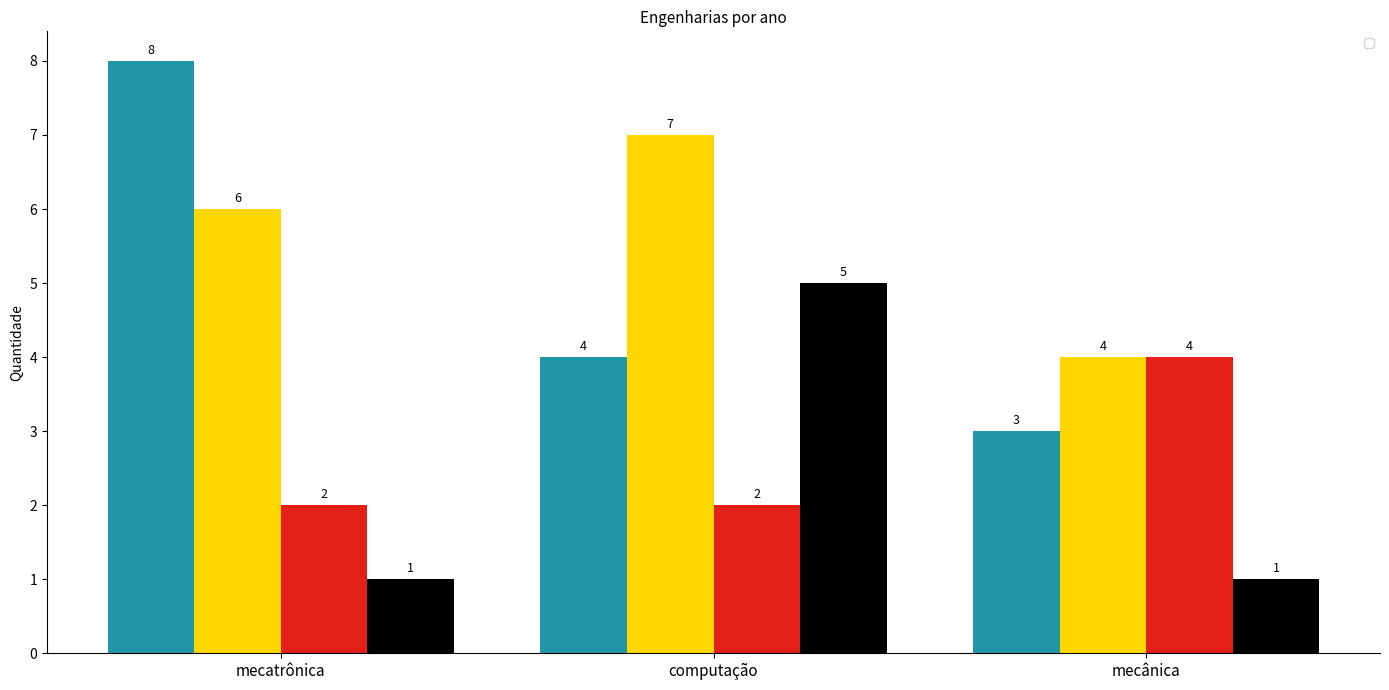

Rank the series at mecânica from highest to lowest value.

_2018, _2015, _2017, _2016